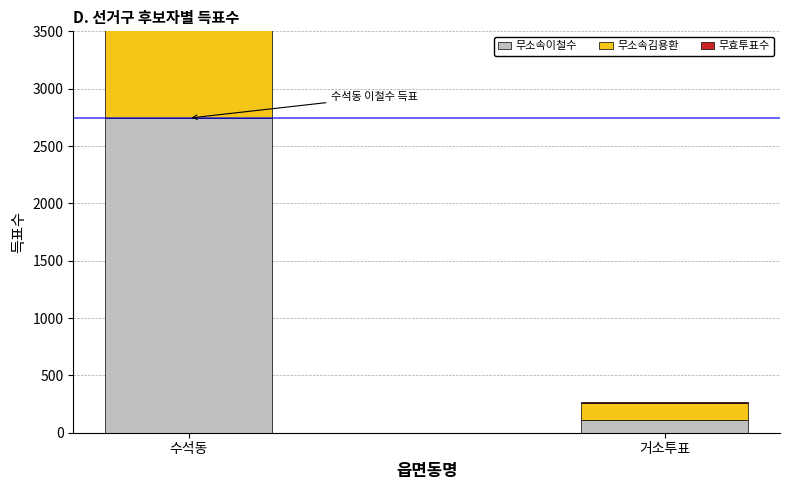

Does the chart contain any negative values?

No